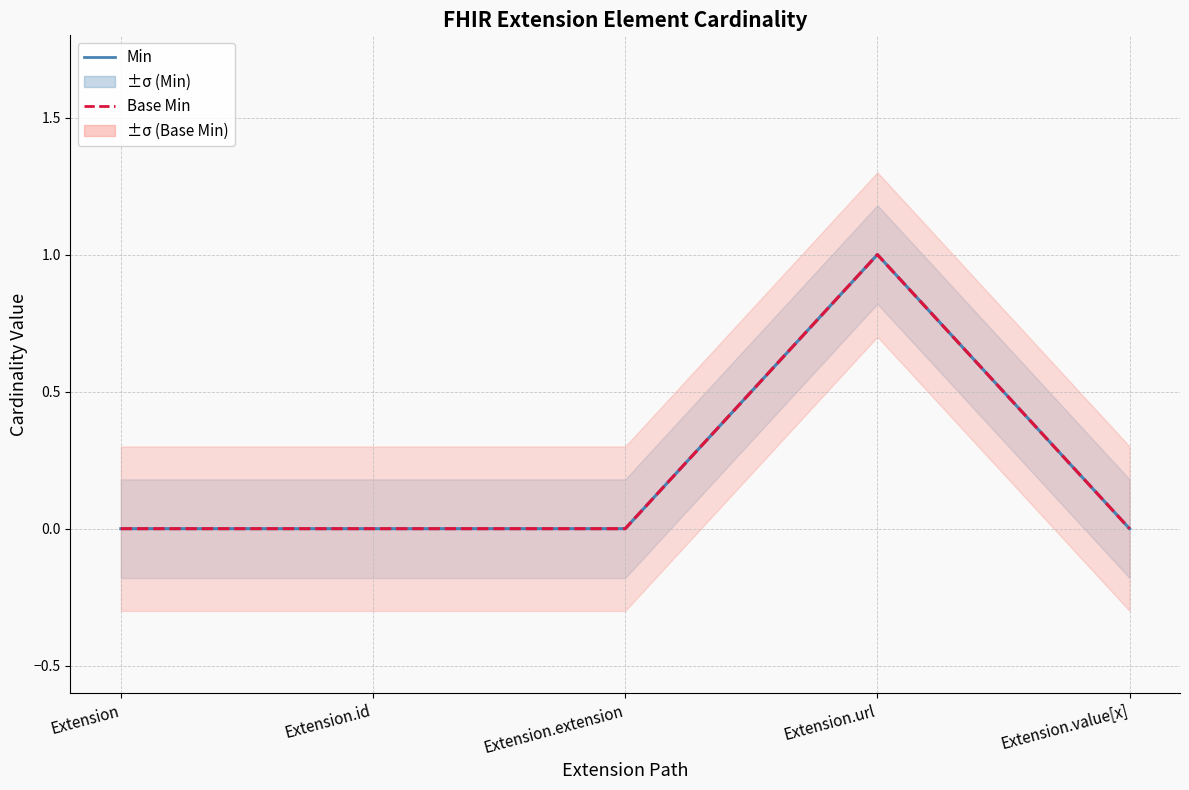

Which category has the highest value in the Min series?

Extension.url